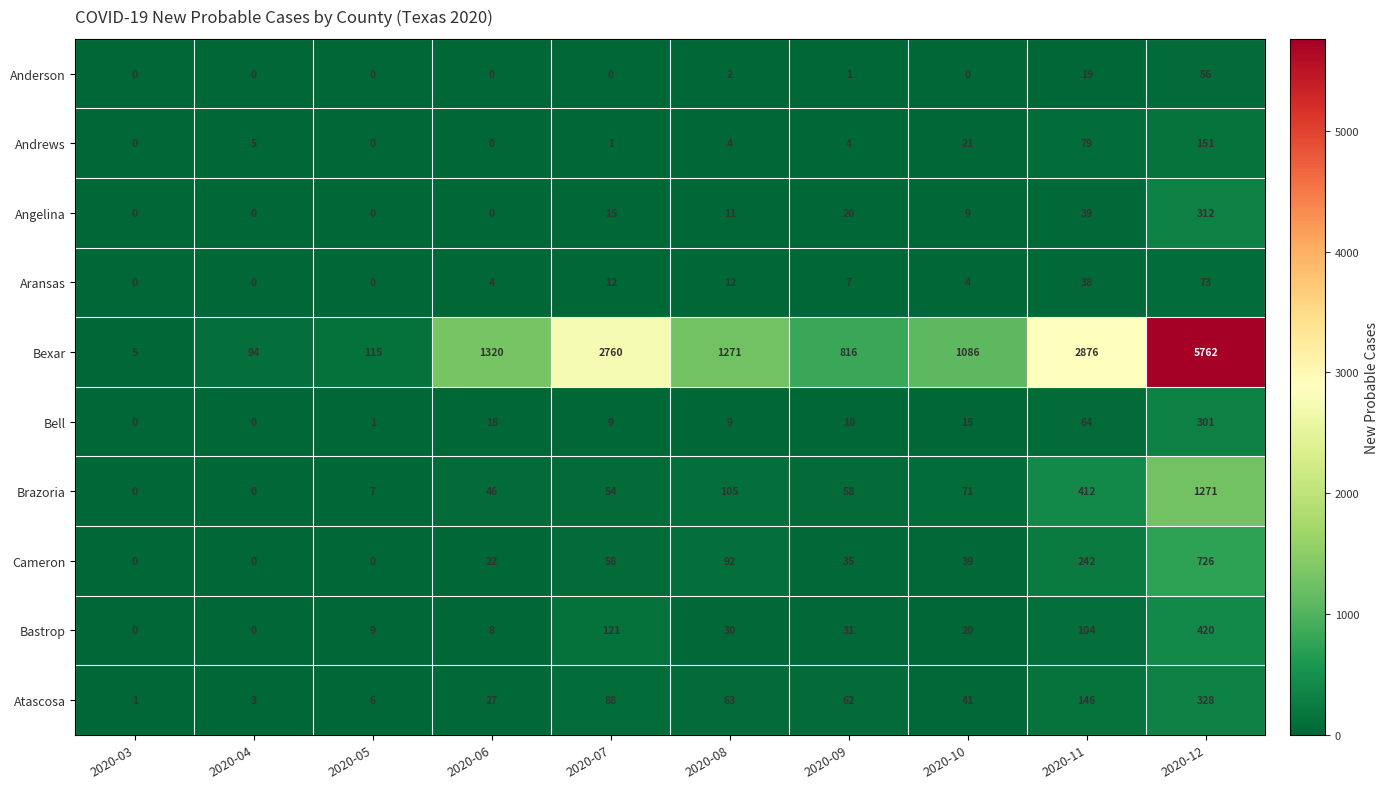

Which series has the widest spread of values?

Bexar